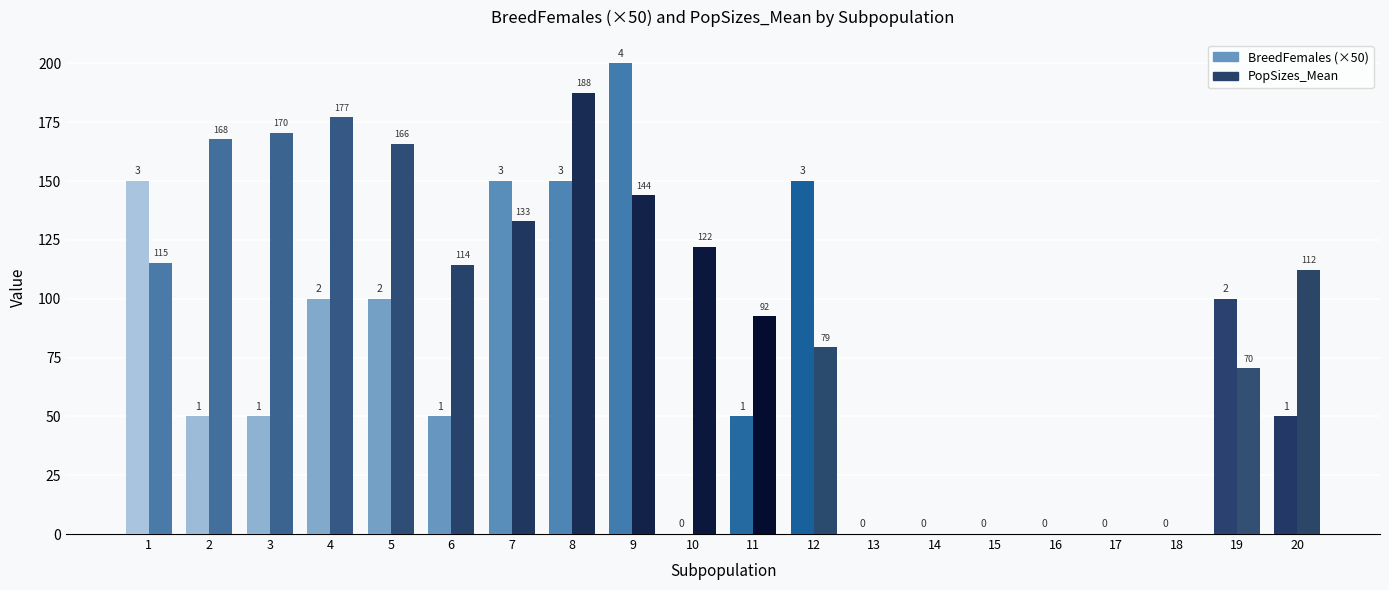

What are all the series names shown in the legend?

BreedFemales, PopSizes_Mean